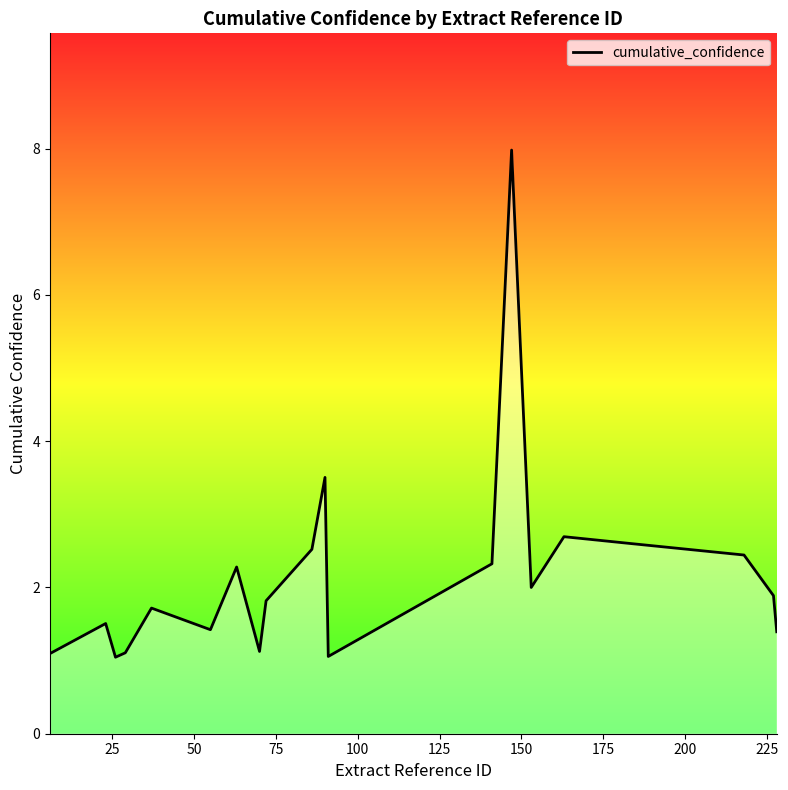

What is the minimum value shown in the chart?

1.0